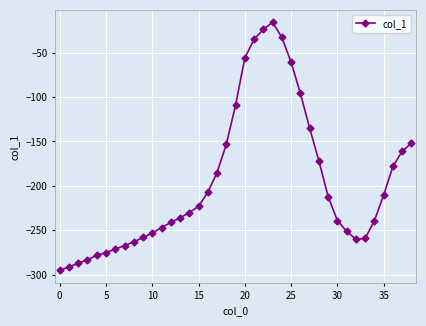

How many points are higher than both their immediate neighbors (excluding endpoints)?

1